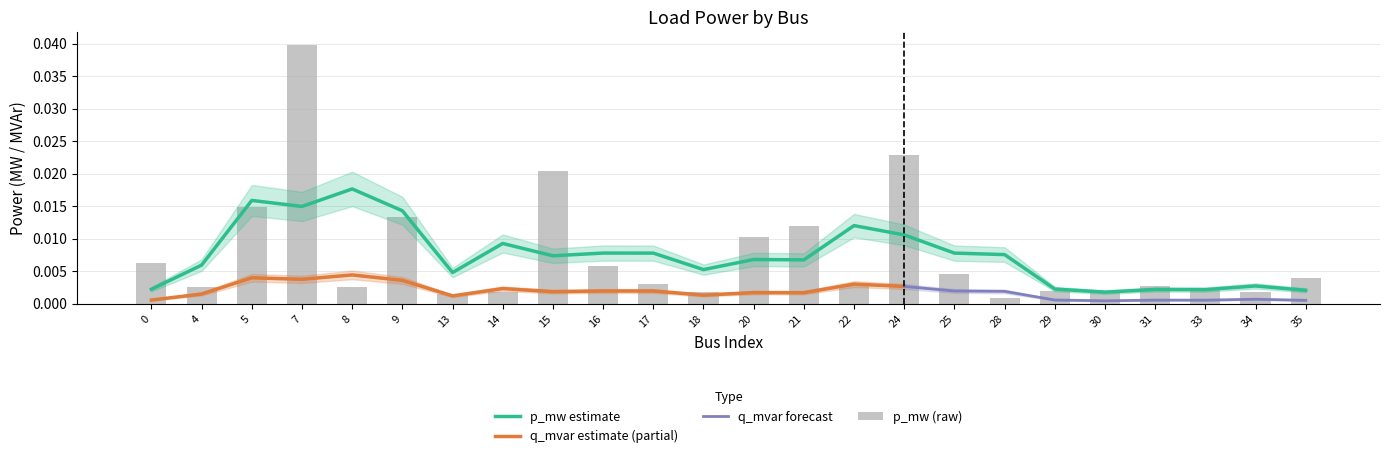

True or false: the data shows 0.0 at 7.

False